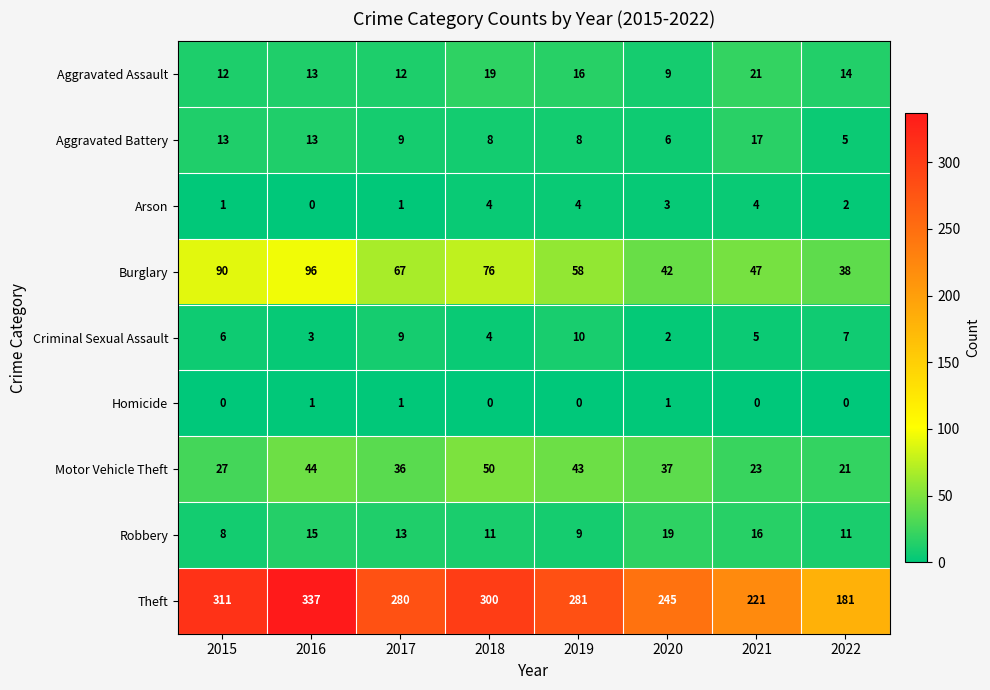

At 2021, list the series in order from largest to smallest.

Theft, Burglary, Motor Vehicle Theft, Aggravated Assault, Aggravated Battery, Robbery, Criminal Sexual Assault, Arson, Homicide